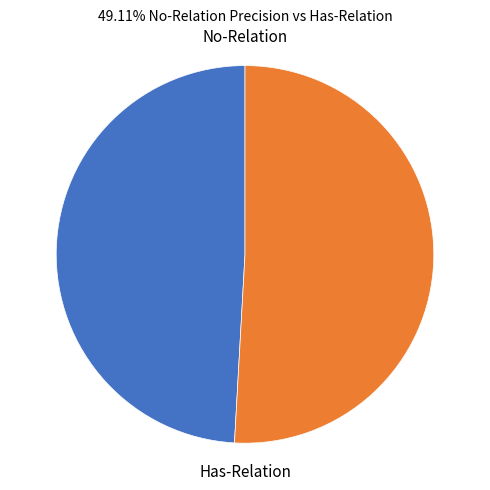

Is there any slice that represents more than half of the pie?

Yes